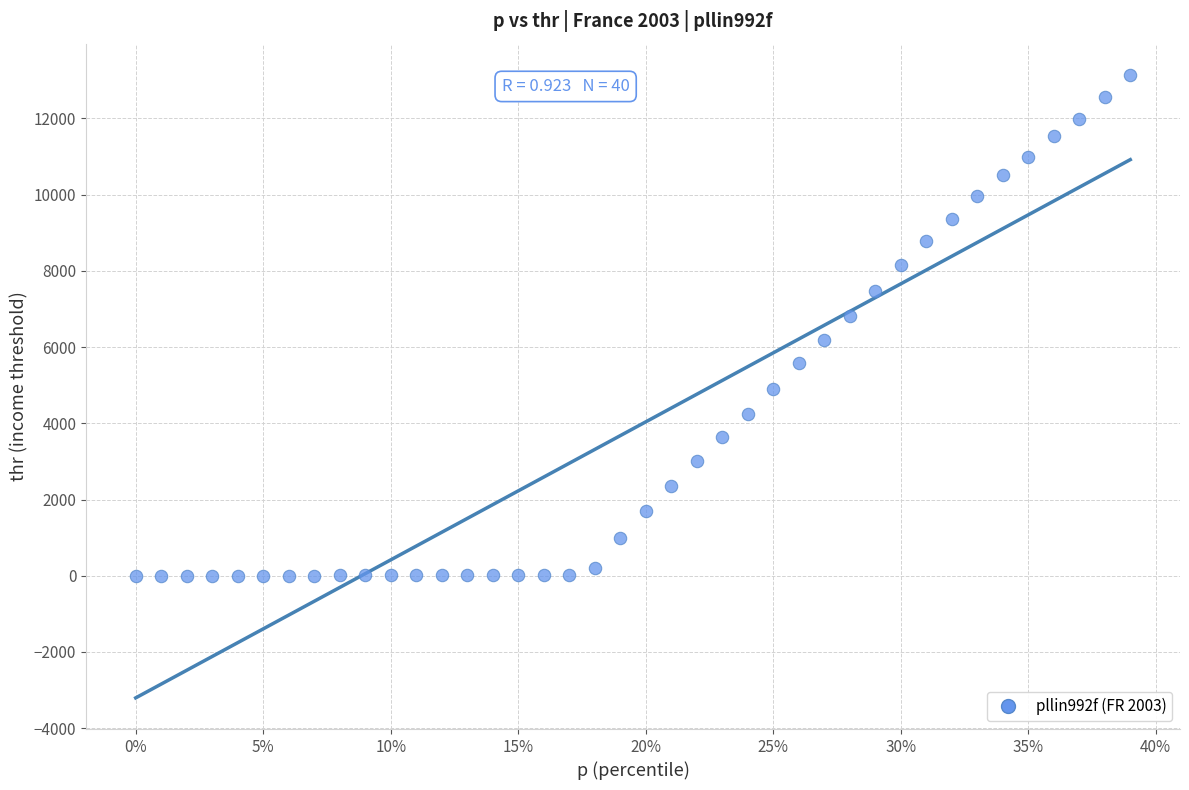

What is the range of Y values (max minus min)?

13145.1